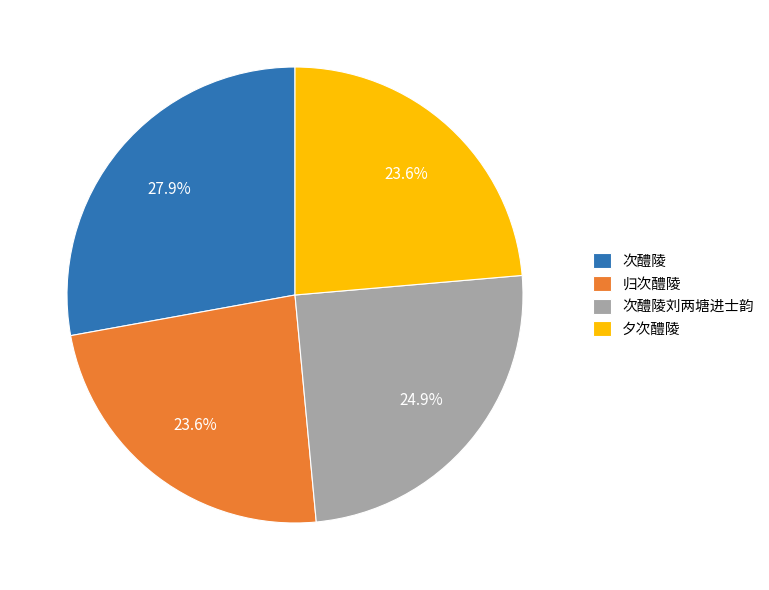

Is there any slice that represents more than half of the pie?

No